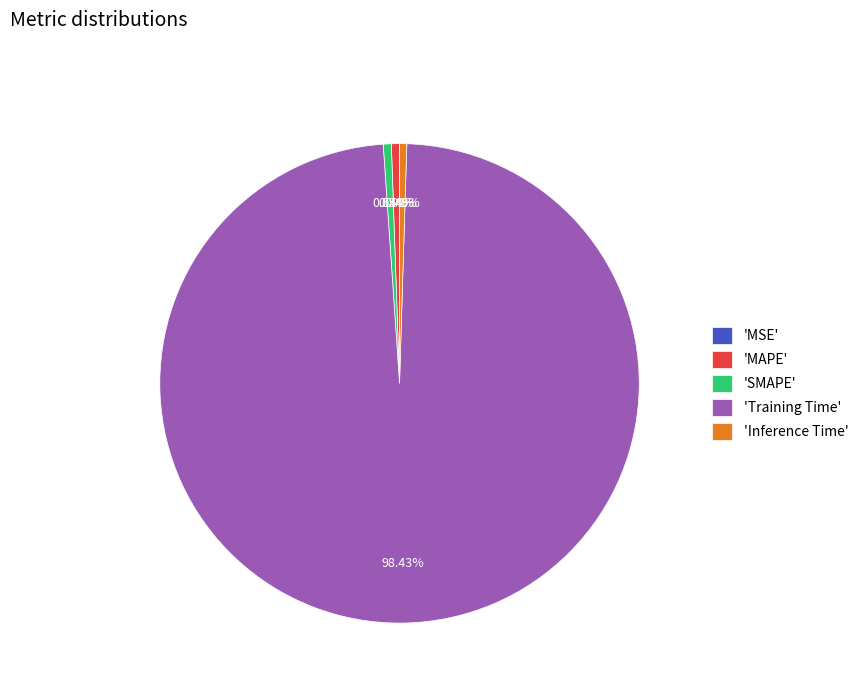

Is there any slice that represents more than half of the pie?

Yes